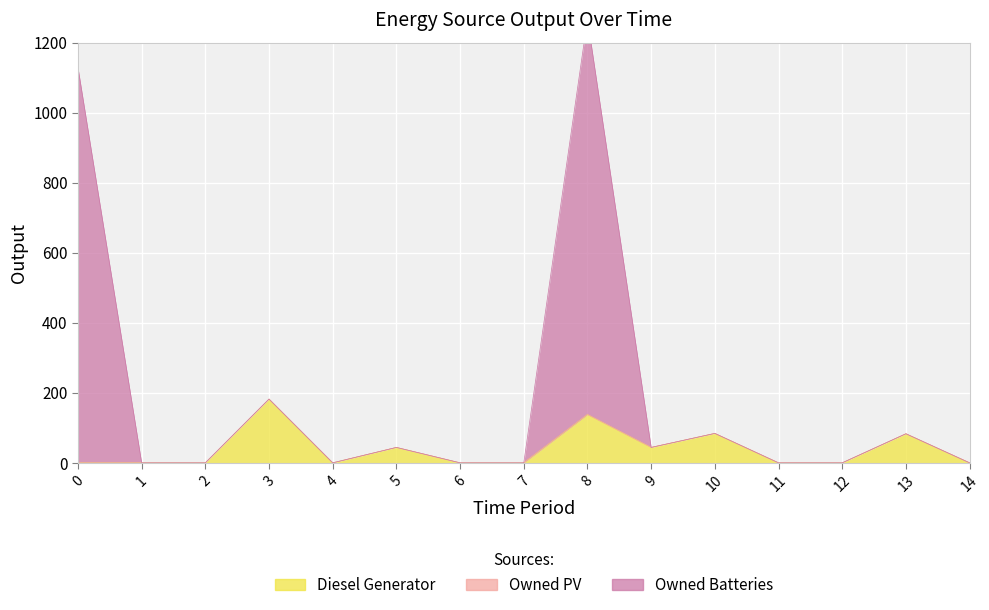

At which category is the sum across all series the highest?

8